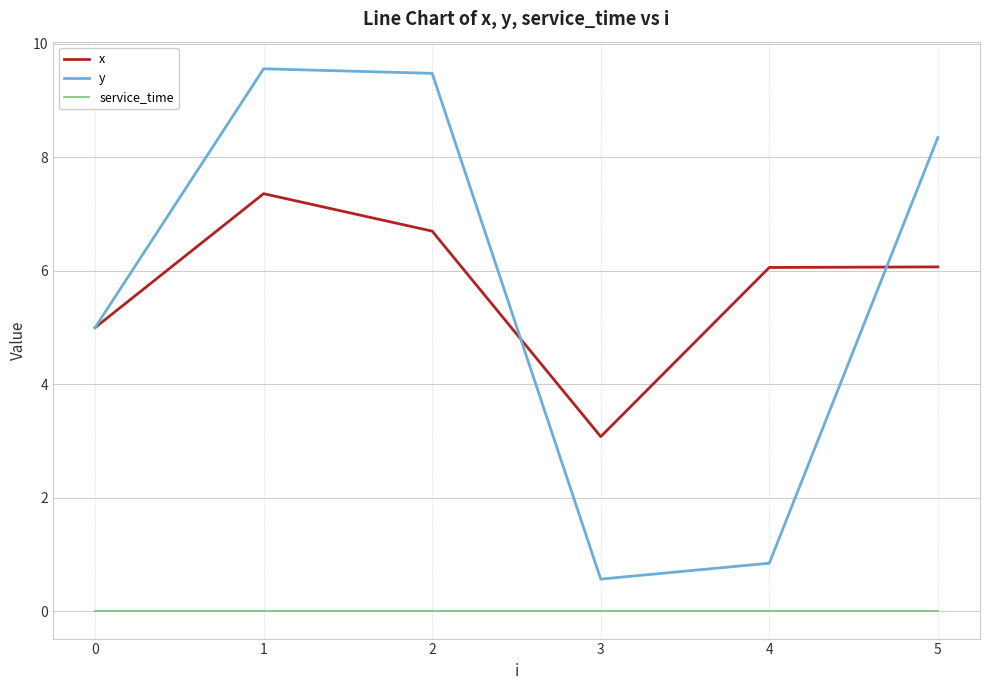

What is the approximate value of y at 1?

9.6